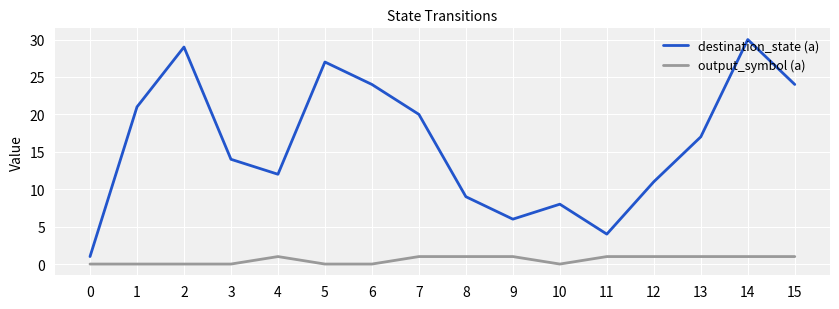

Is this an area chart (filled region under the line)?

No